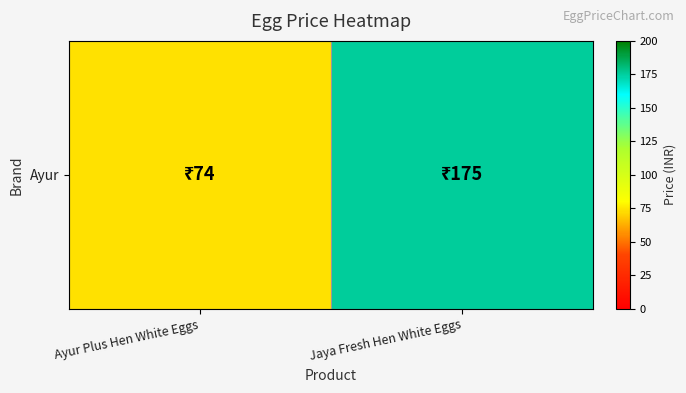

What is the change in value from Ayur Plus Hen White Eggs to Jaya Fresh Hen White Eggs?

+101